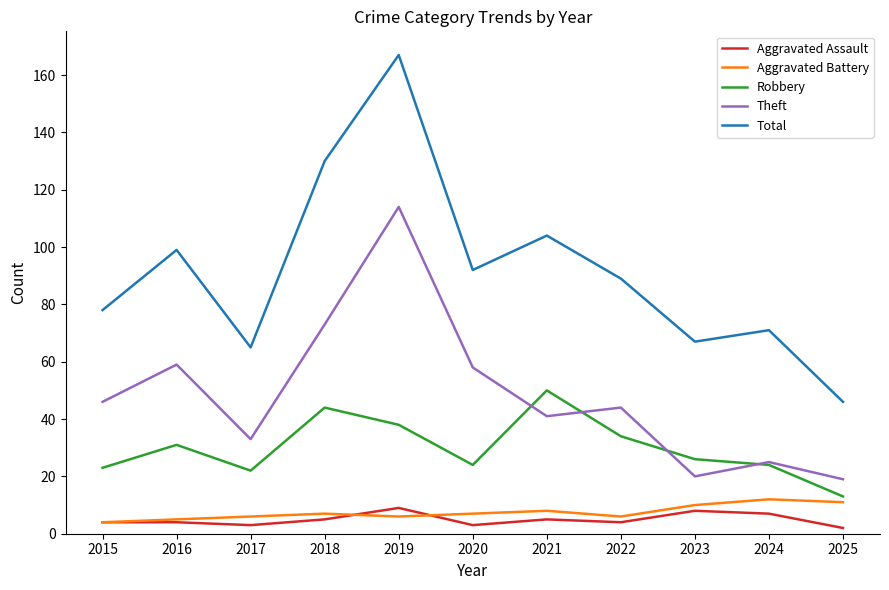

Is the value of Theft at 2016 greater than the value of Robbery at 2017?

Yes